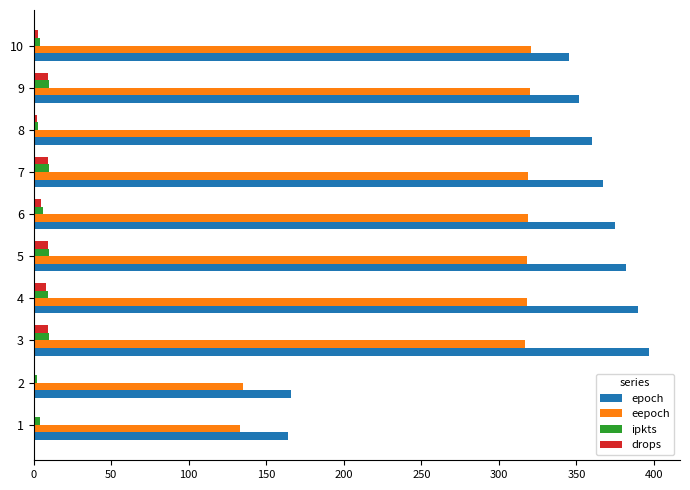

Is the value of eepoch at 6 greater than the value of epoch at 3?

No